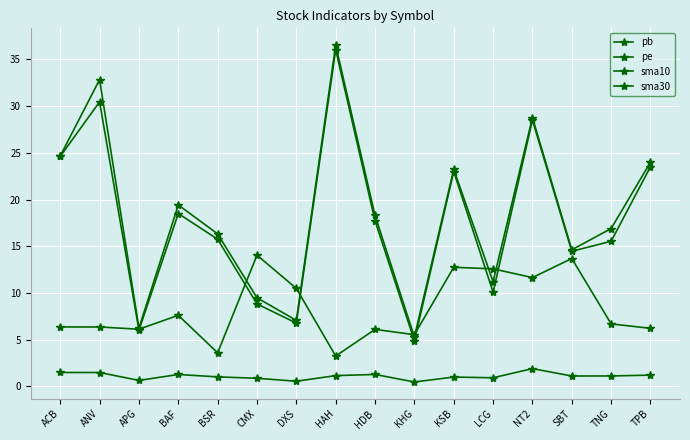

Rank the series at HDB from lowest to highest value.

pb, pe, sma30, sma10